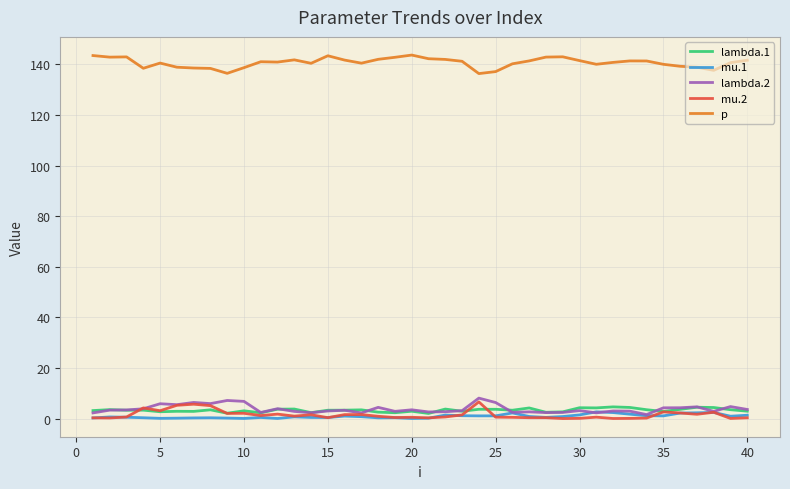

What is the maximum value shown in the chart?

143.7